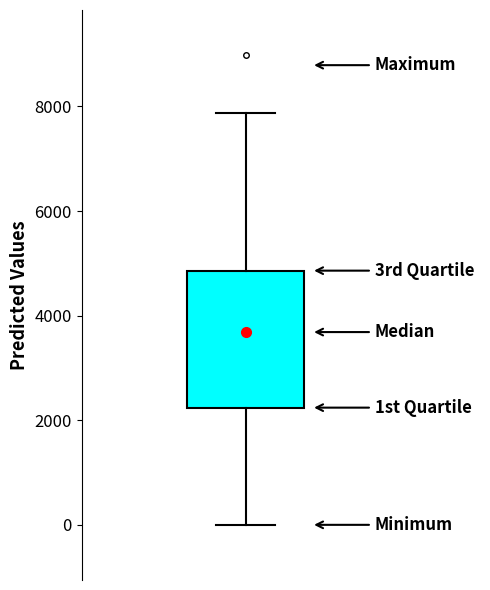

Transcribe this box plot: give where the median line is, the range the box spans, and where the two whiskers end, as read against the y-axis. The values are not printed on the chart, so give them approximately, as read against the axis.

median 3600, box 2200 to 4800, whiskers 0 to 7800